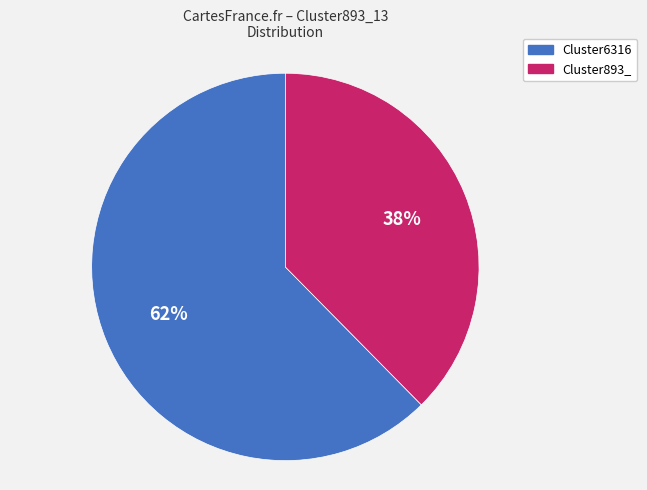

Rank the categories by value from lowest to highest.

Cluster893_, Cluster6316